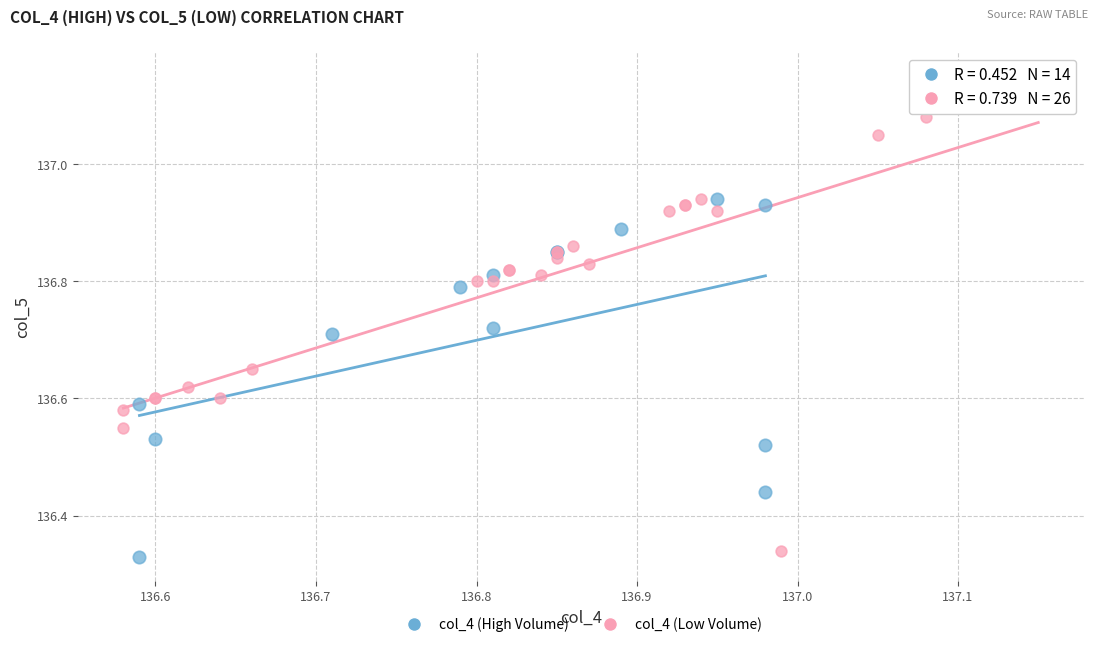

Which series has the largest Y range (max minus min)?

col_4 (Low Volume)